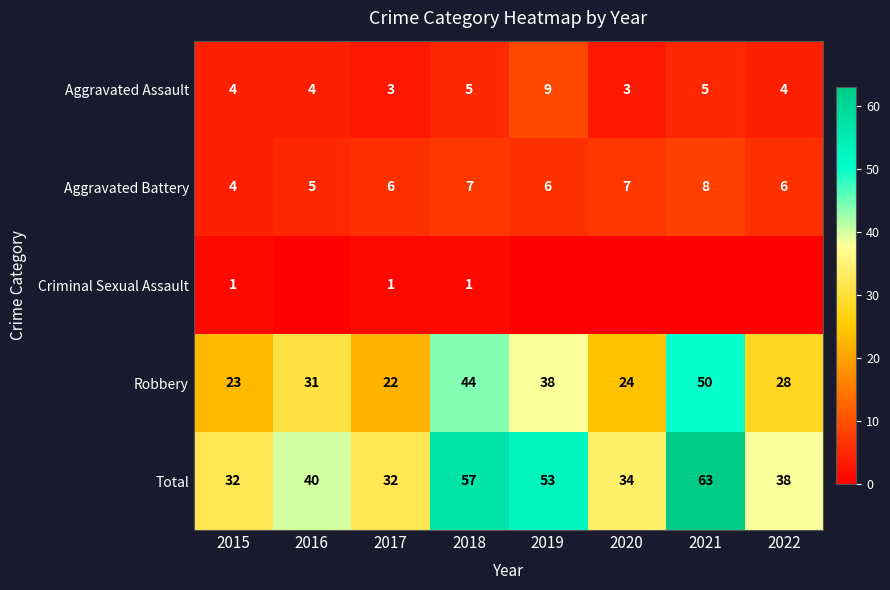

Rank the categories by Robbery value from lowest to highest.

2017, 2015, 2020, 2022, 2016, 2019, 2018, 2021